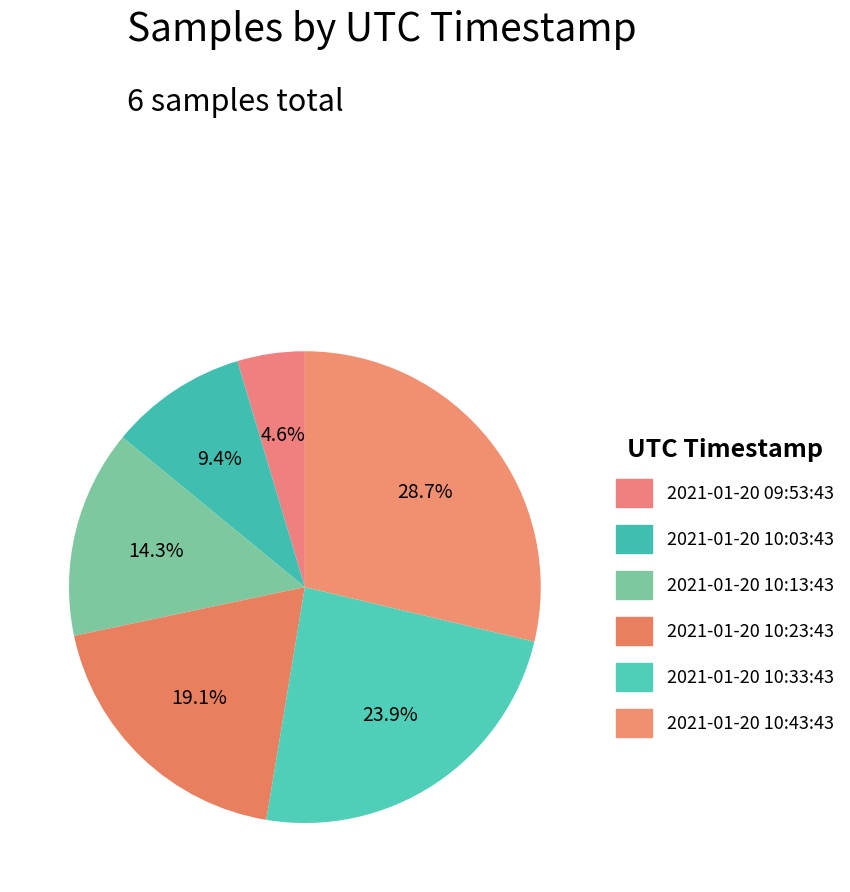

Is the sum of 2021-01-20 10:13:43 and 2021-01-20 10:33:43 greater than half?

No